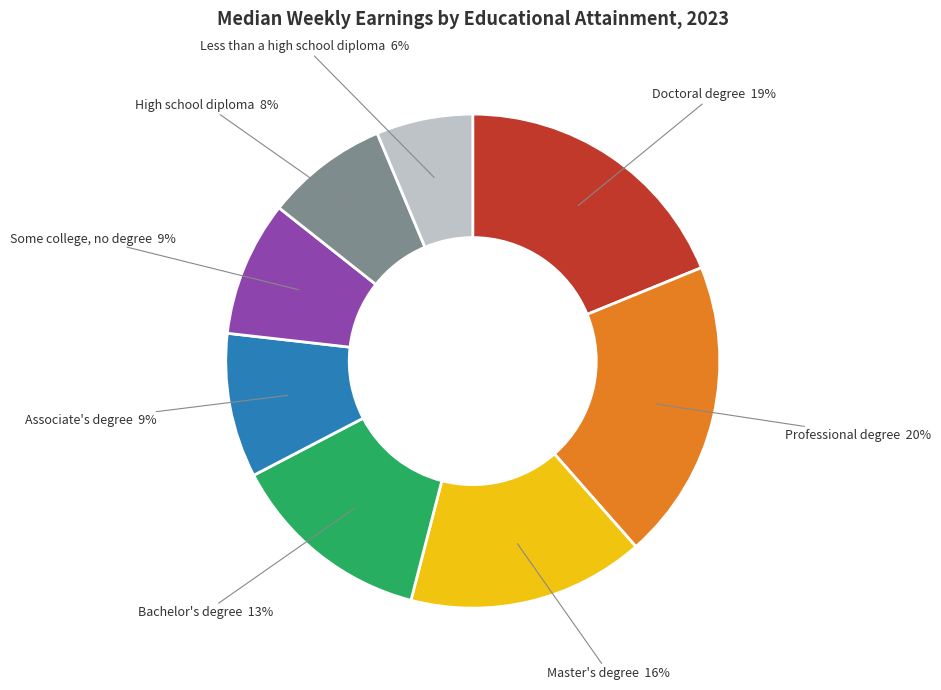

The Some college, no degree slice represents 1% of the pie. True or false?

False